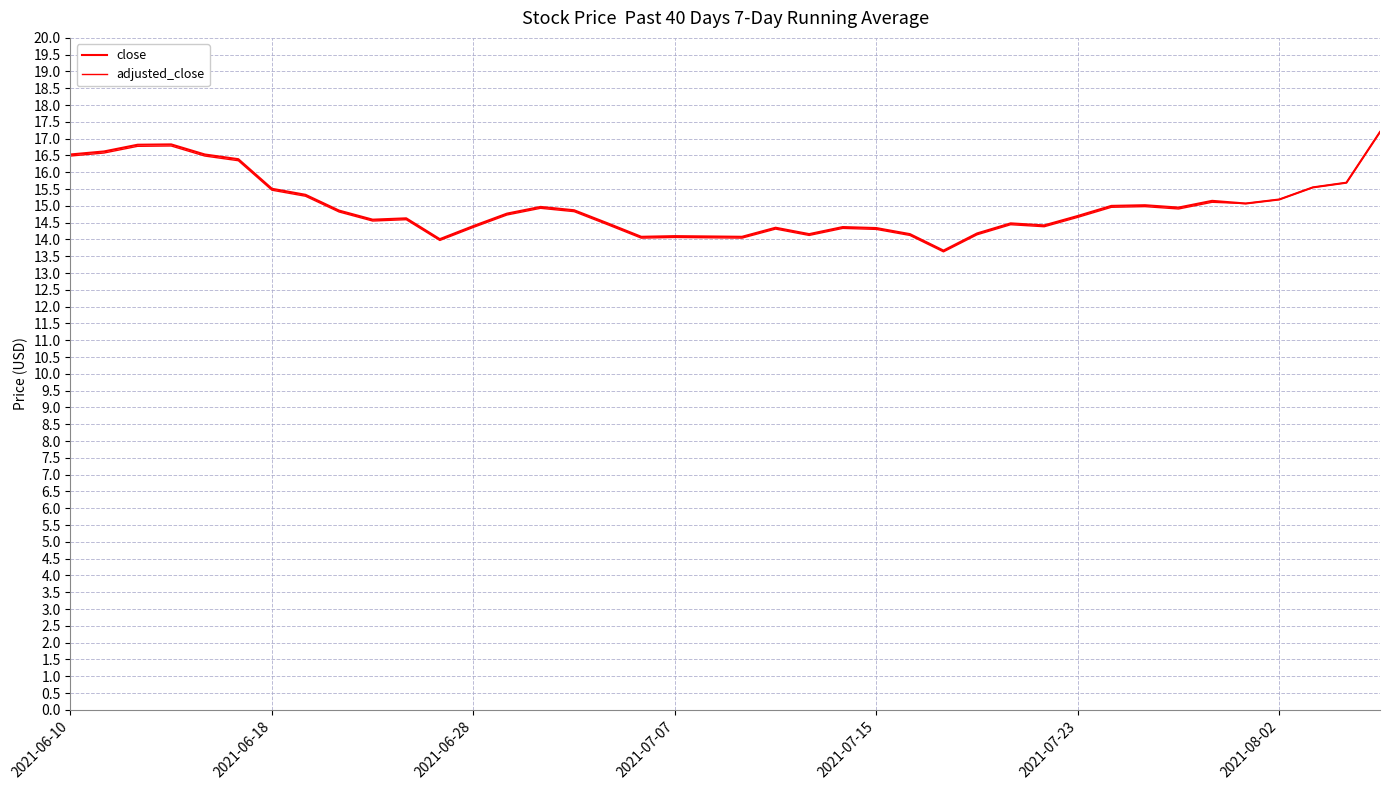

Does the chart display data point markers on the line(s)?

No